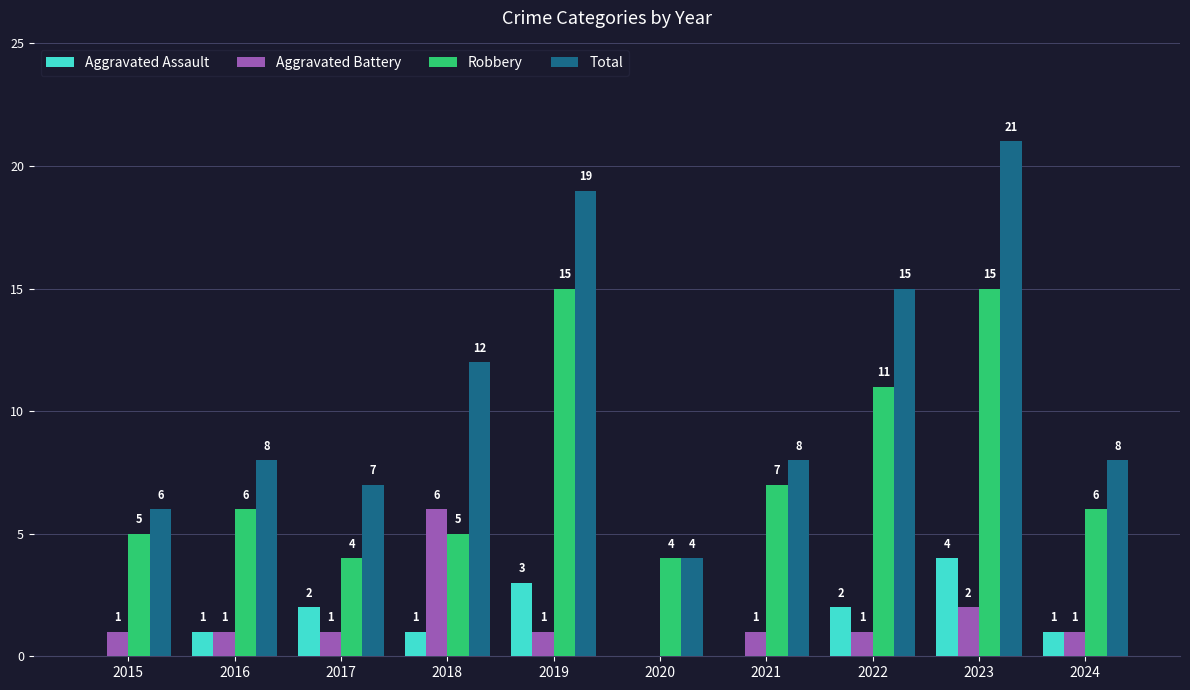

Which category has the highest value across all series?

2023